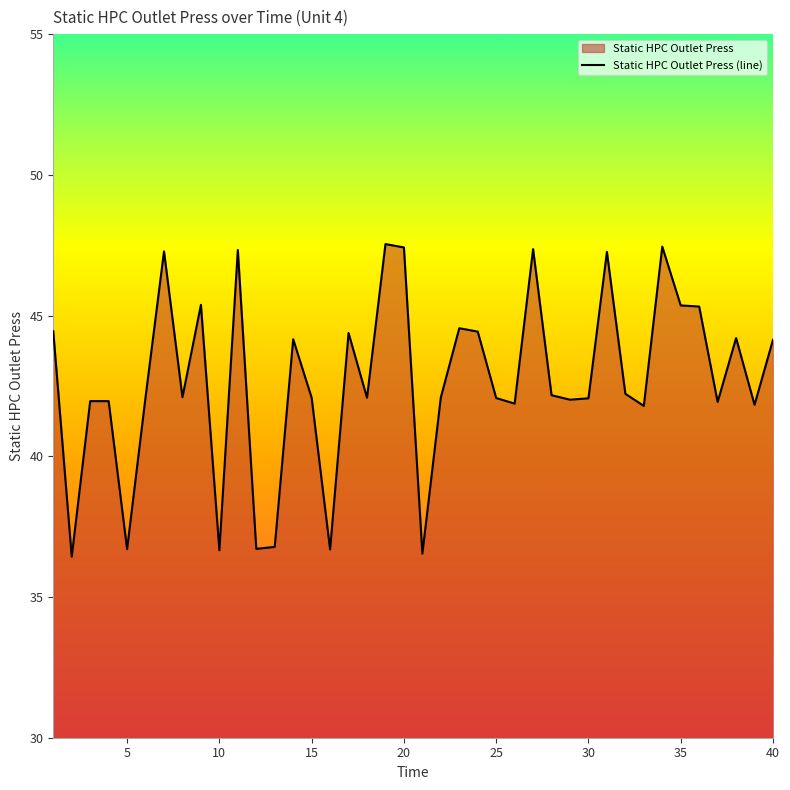

What is the maximum value shown in the chart?

47.5